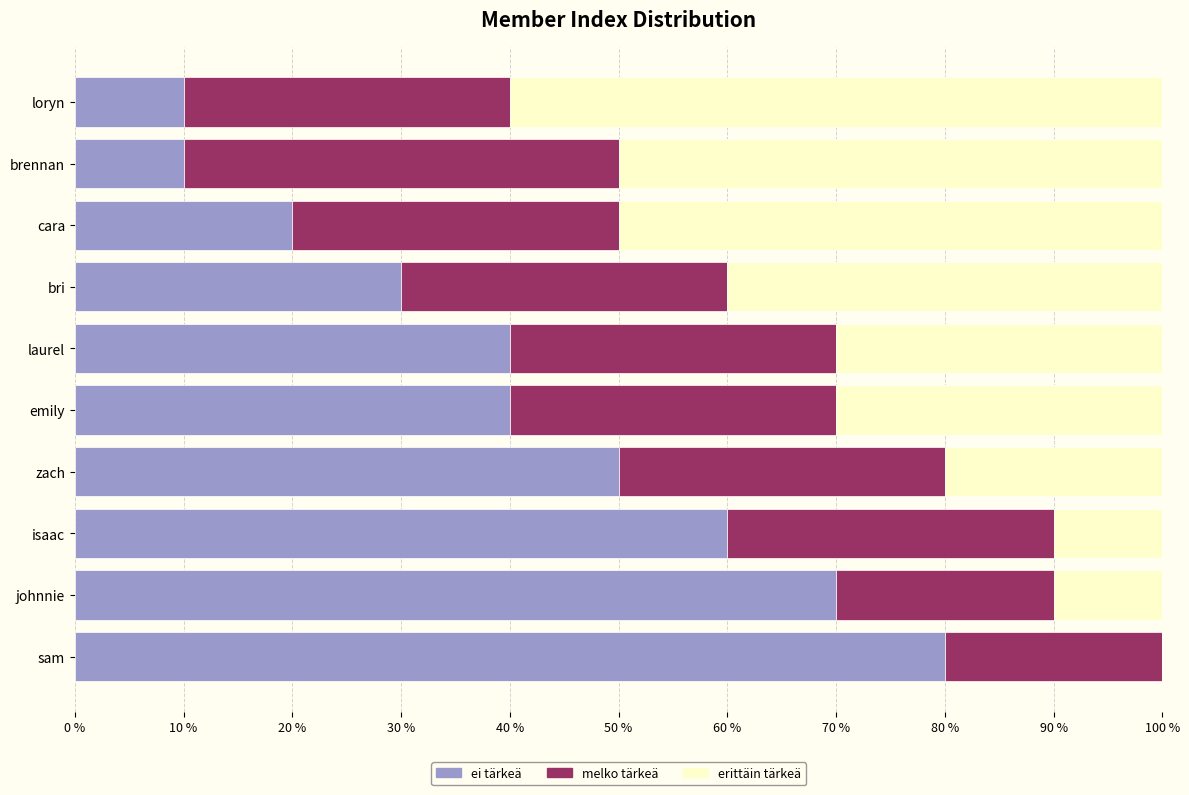

The ei tärkeä series shows 10 at loryn. True or false?

True